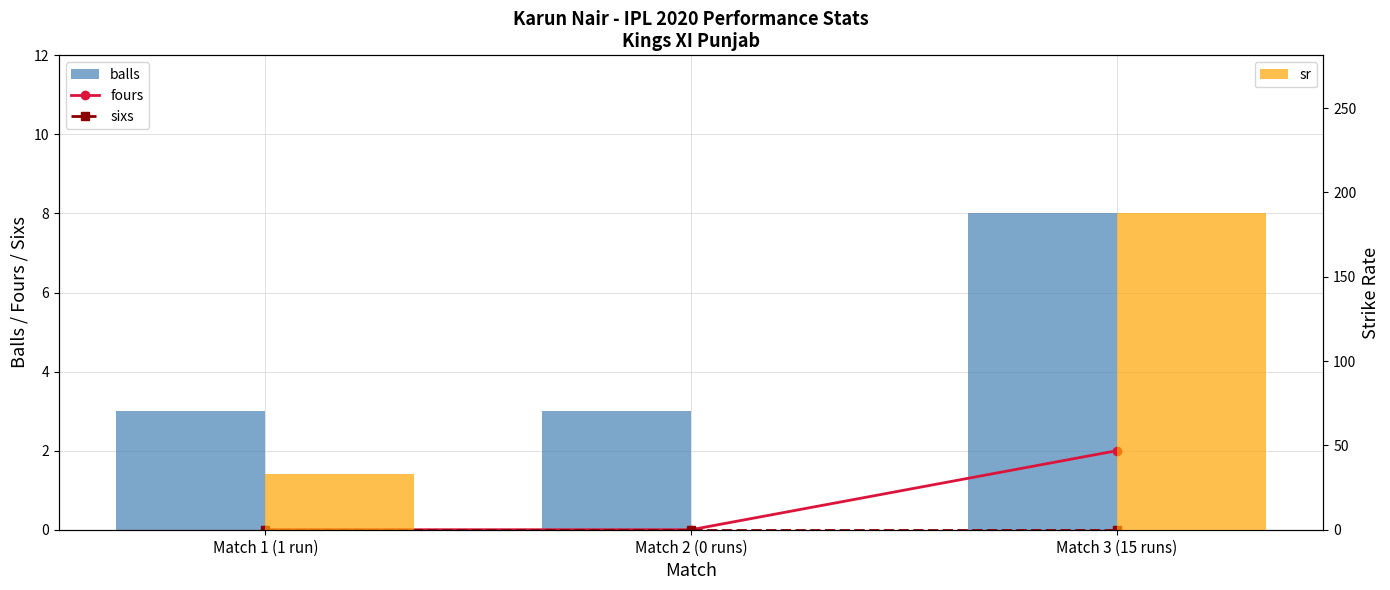

Is the value of sixs at Match 3 (15 runs) greater than the value of sr at Match 3 (15 runs)?

No